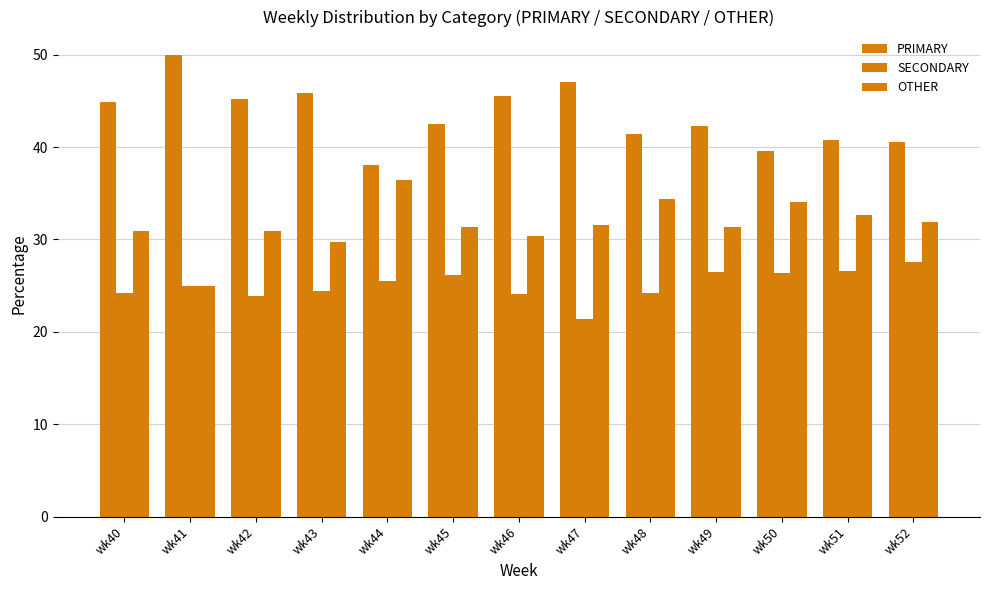

How many bars are there in each group?

3